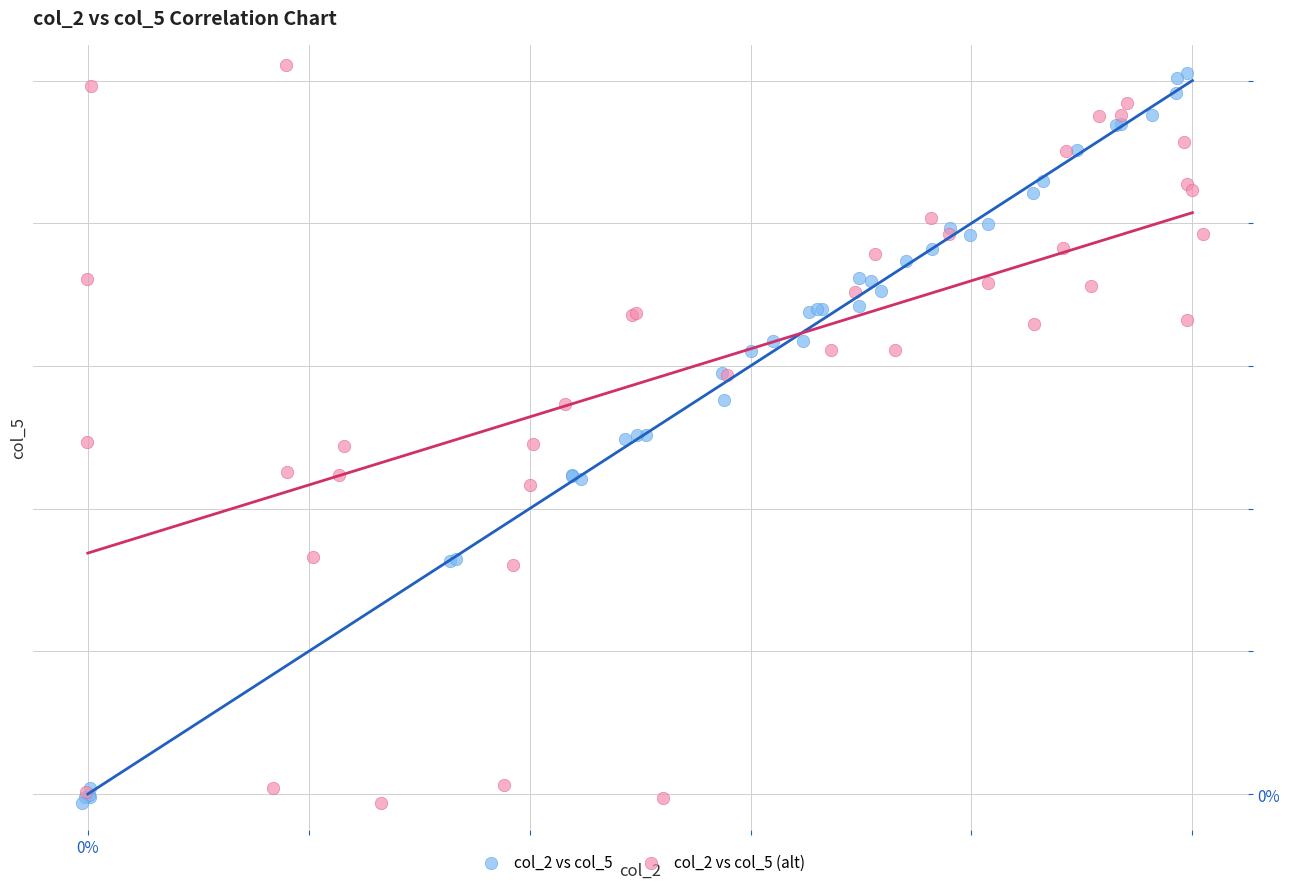

What are all the series names shown in the legend?

col_2 vs col_5, col_2 vs col_5 (alt)